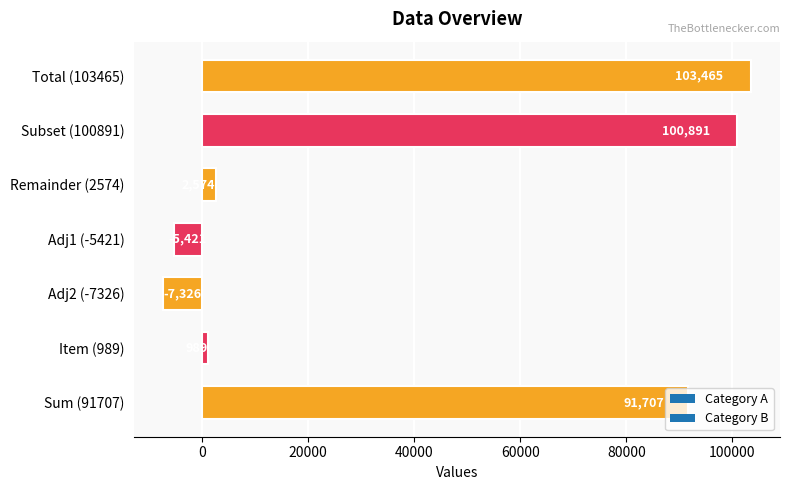

Which has a higher value, Total (103465) or Subset (100891)?

Total (103465)